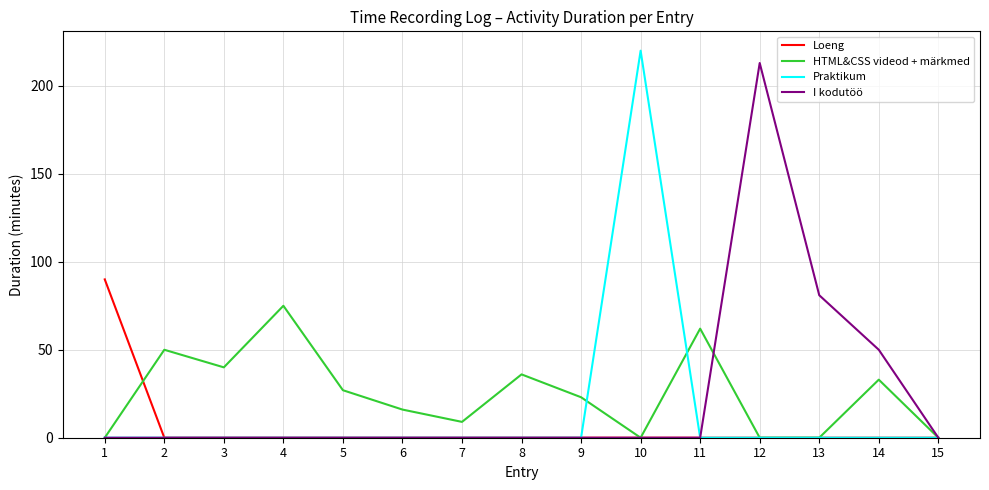

Reading left to right, what are all the values shown in this chart?

Loeng: 90	0	0	0	0	0	0	0	0	0	0	0	0	0	0
HTML&CSS videod + märkmed: 0	50	40	75	27	16	9	36	23	0	62	0	0	33	0
Praktikum: 0	0	0	0	0	0	0	0	0	220	0	0	0	0	0
I kodutöö: 0	0	0	0	0	0	0	0	0	0	0	213	81	50	0